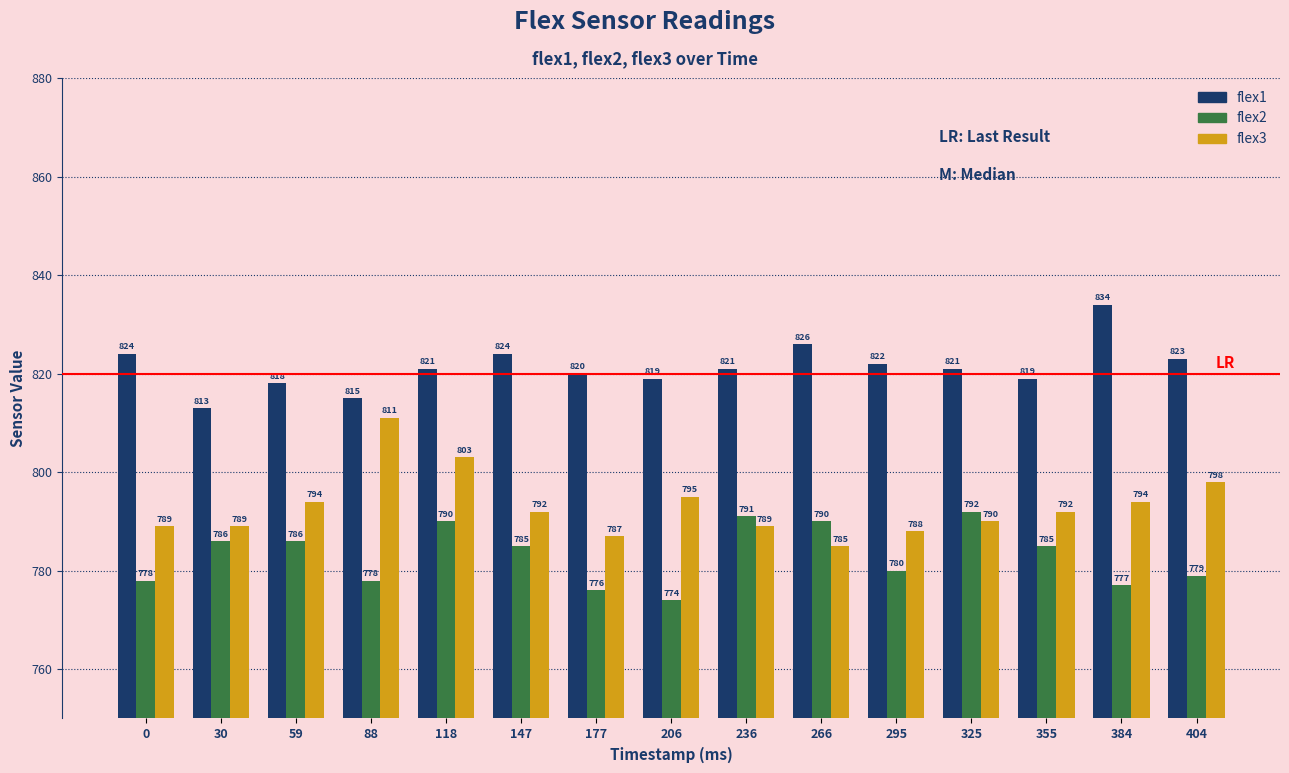

What is the lowest value of the flex3 series?

785